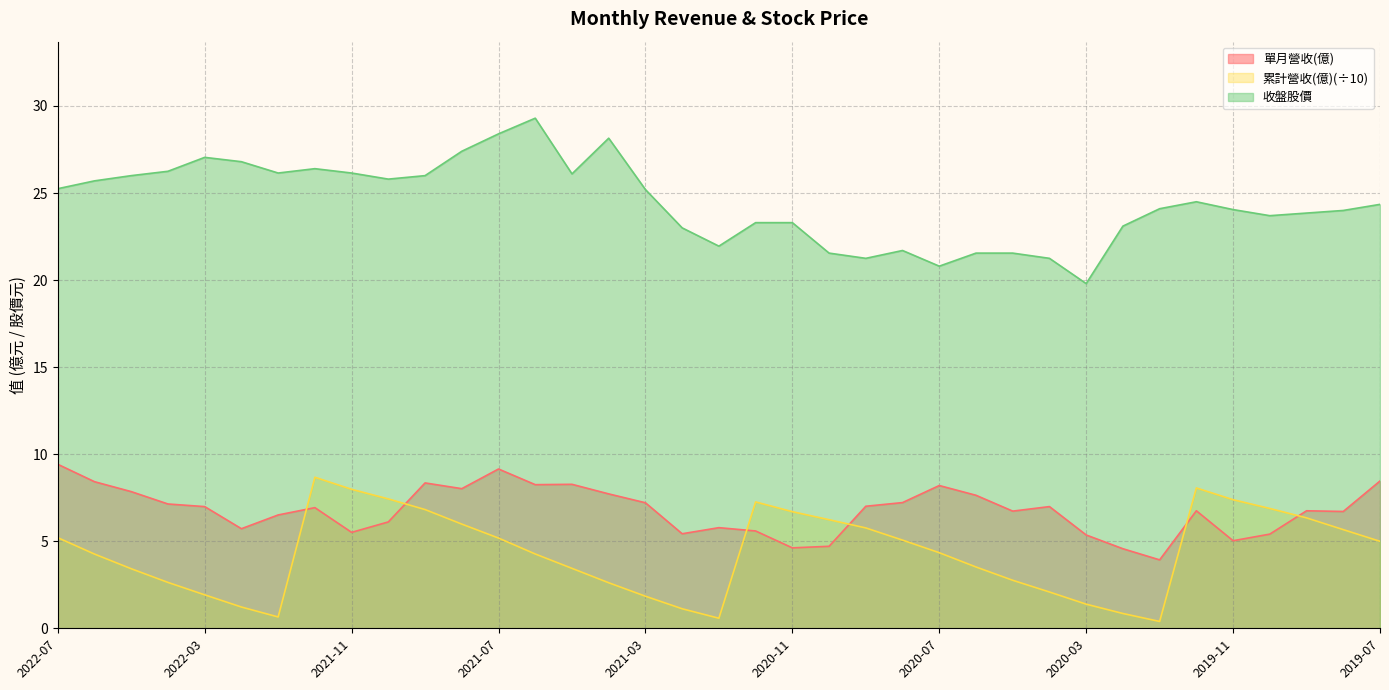

True or false: 單月營收(億) and 收盤股價 intersect in this chart.

False